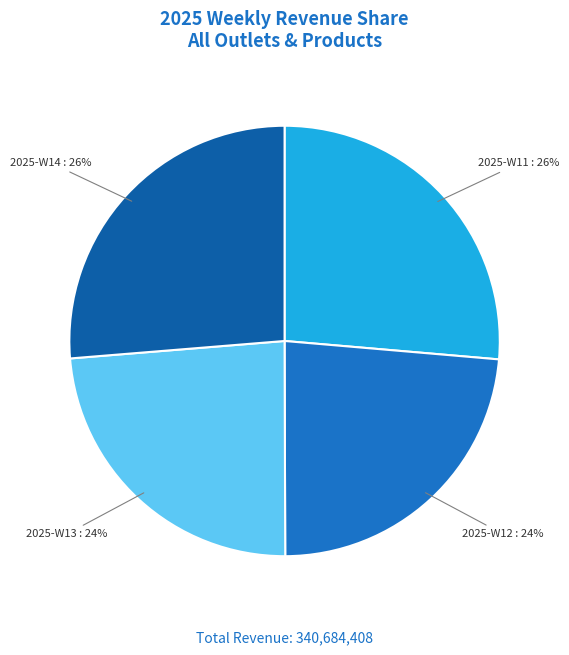

To the nearest percent, what portion does 2025-W13 represent?

24%